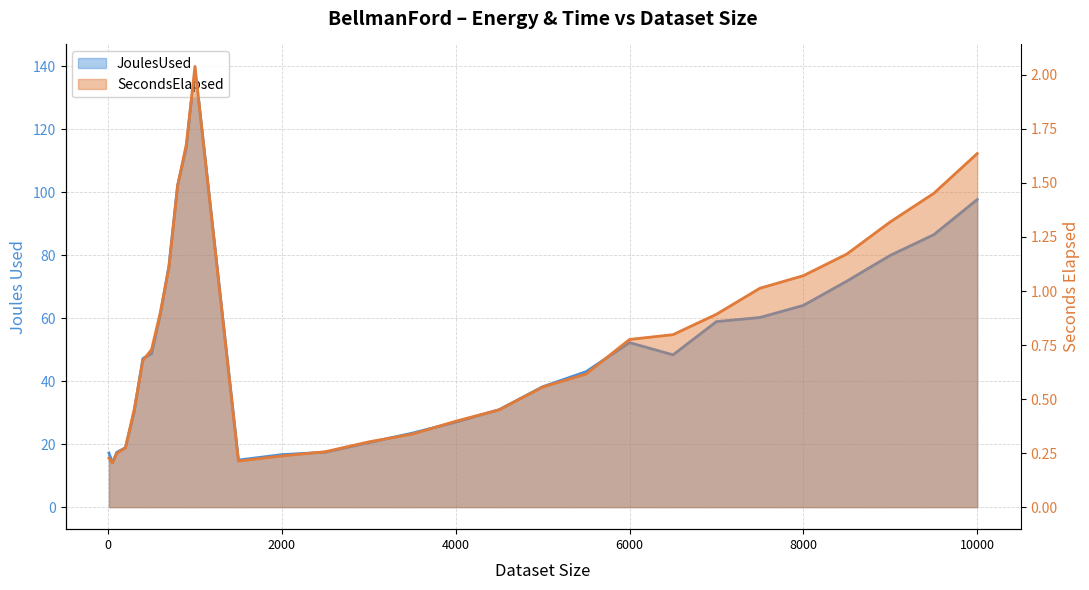

At which category does JoulesUsed reach its first local peak?

1000